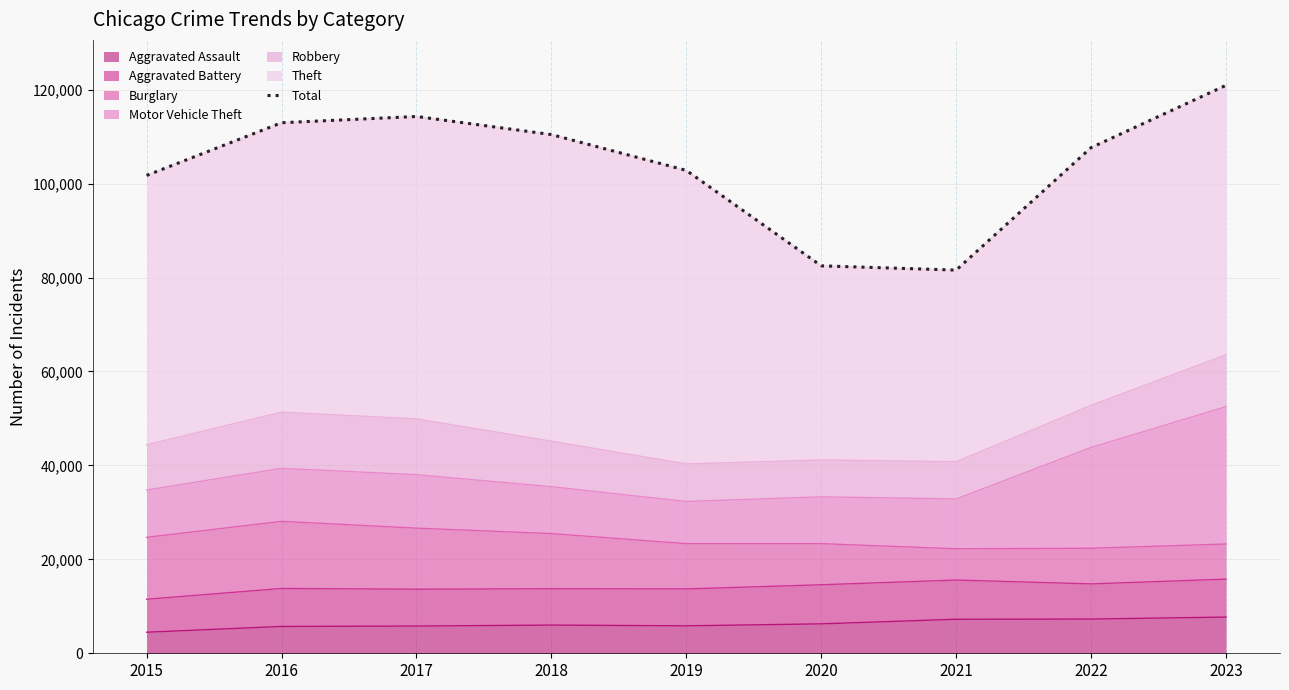

At which label is the value closest to 101250?

2015